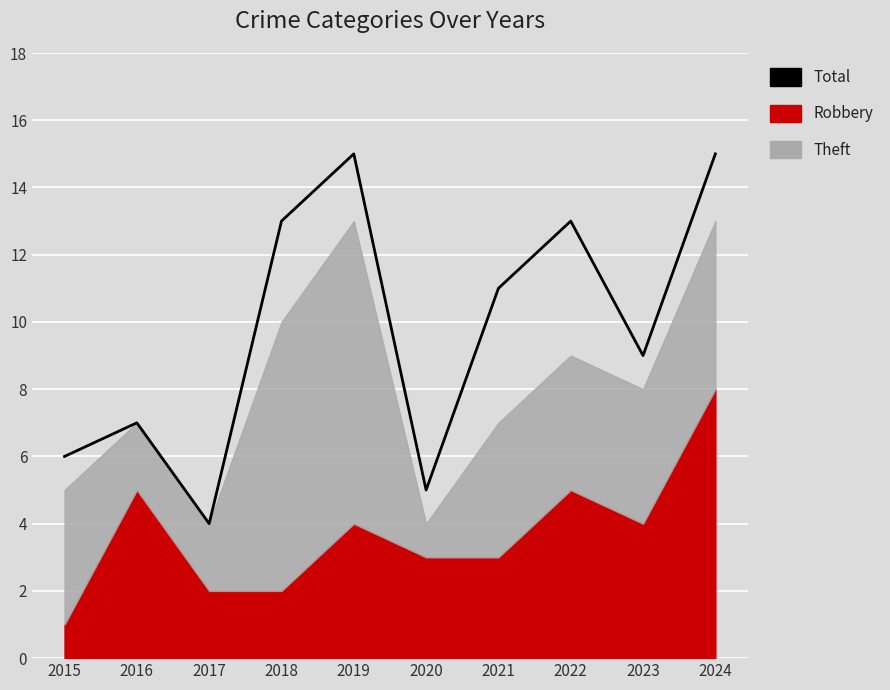

How many lines are shown in the chart?

1